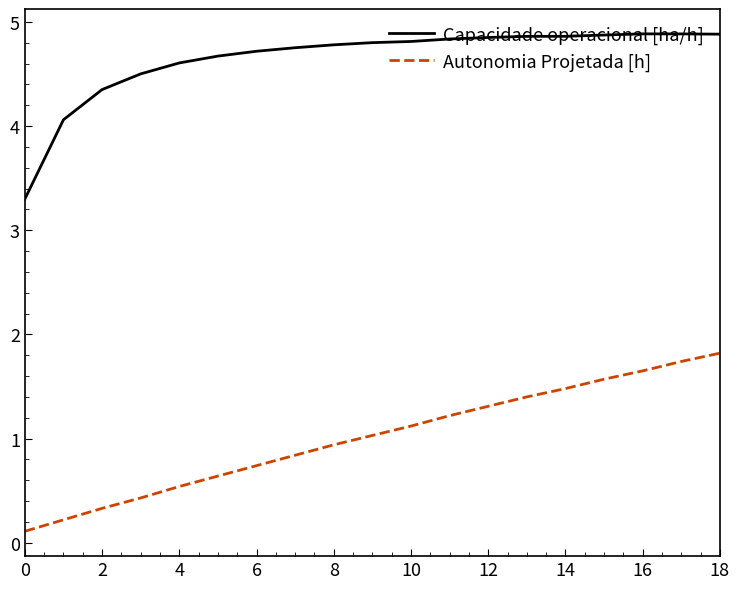

True or false: Autonomia Projetada [h] has more than 2 points higher than both neighbors.

False